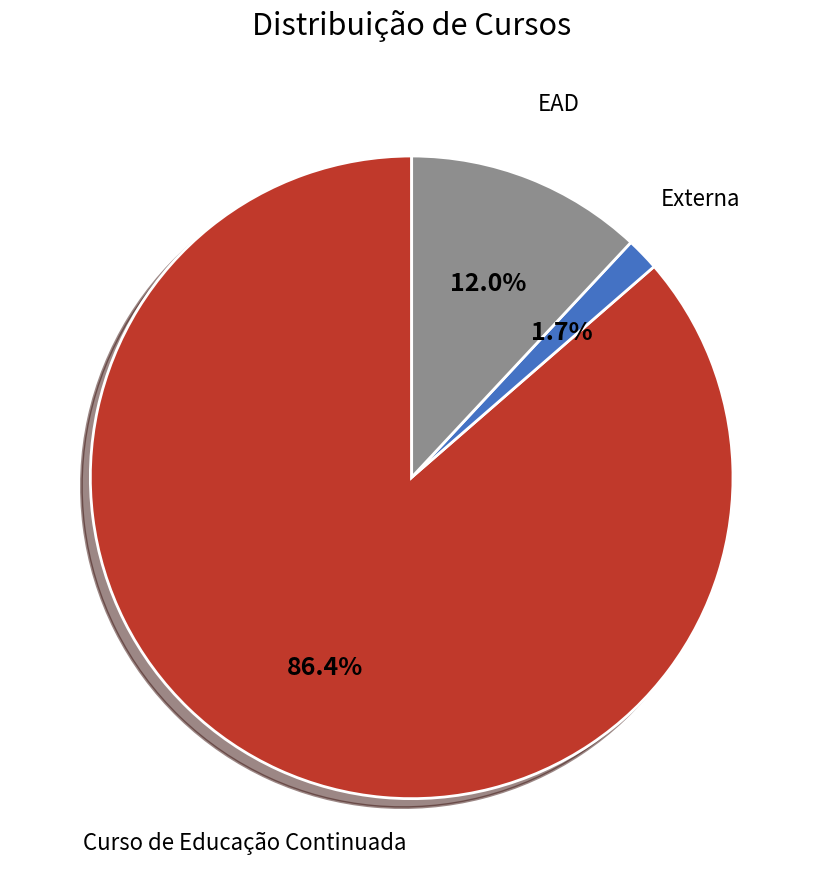

Is it true that Curso de Educação Continuada is 86% of the pie?

True